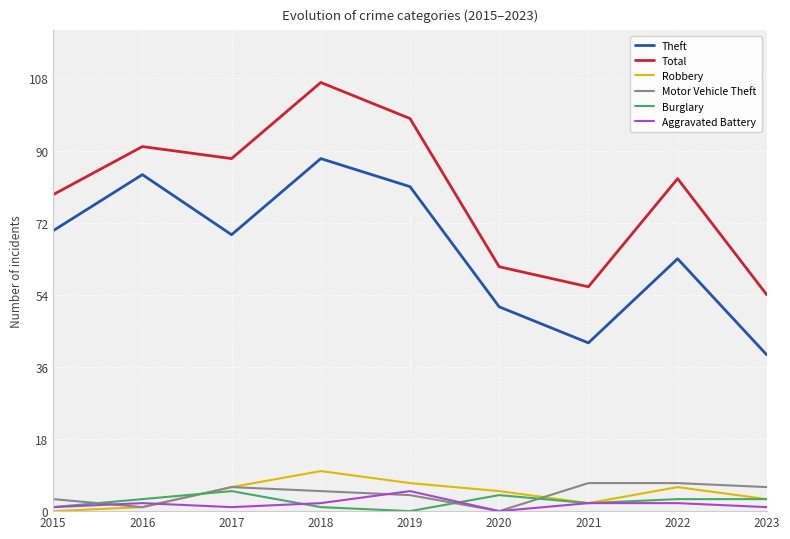

Reading left to right, what are all the values shown in this chart?

Theft: 70	84	69	88	81	51	42	63	39
Total: 79	91	88	107	98	61	56	83	54
Robbery: 0	1	6	10	7	5	2	6	3
Motor Vehicle Theft: 3	1	6	5	4	0	7	7	6
Burglary: 1	3	5	1	0	4	2	3	3
Aggravated Battery: 1	2	1	2	5	0	2	2	1